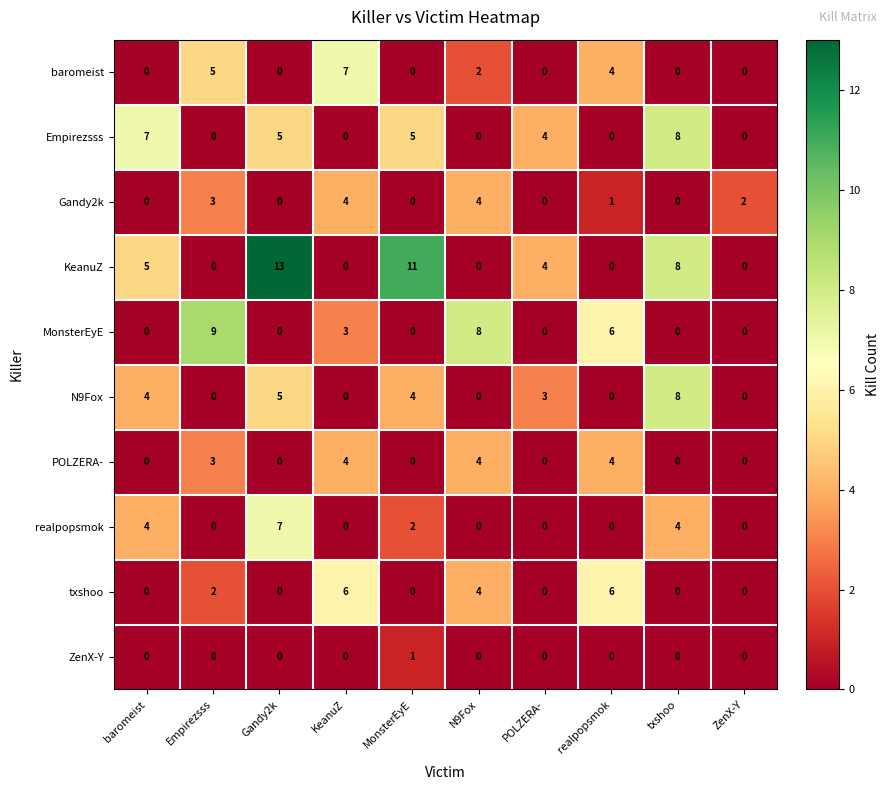

What is the sum of all MonsterEyE values?

26